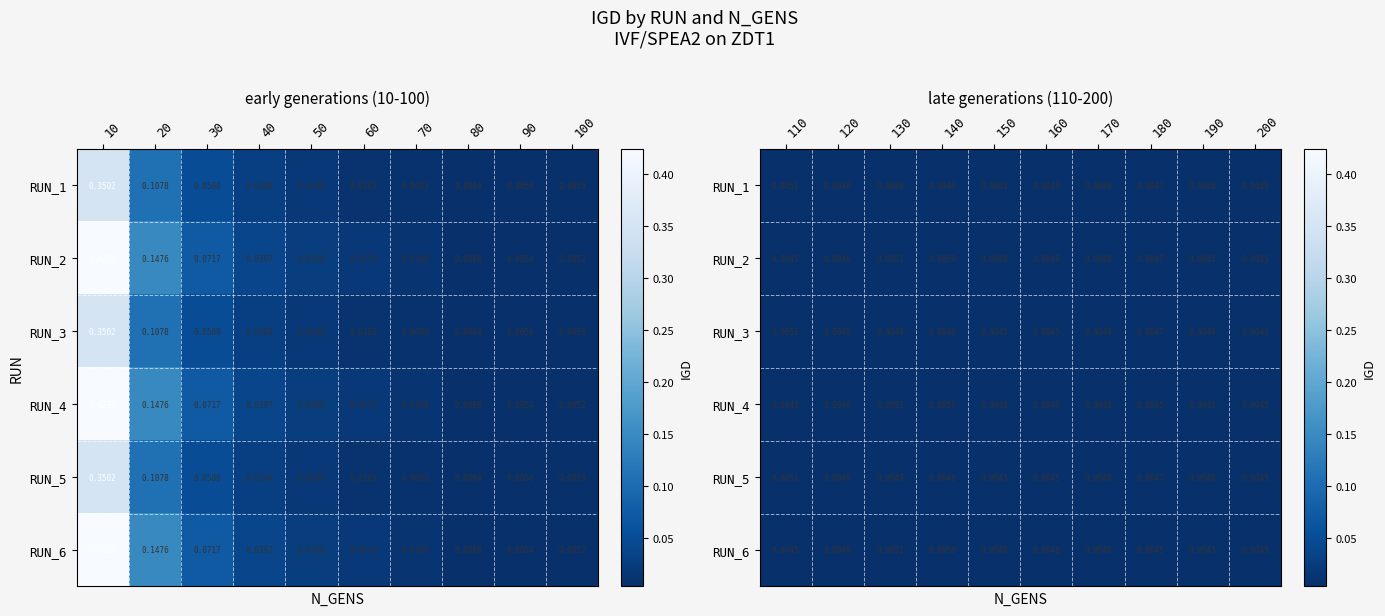

Which series changed the most between 160 and 190?

RUN_2